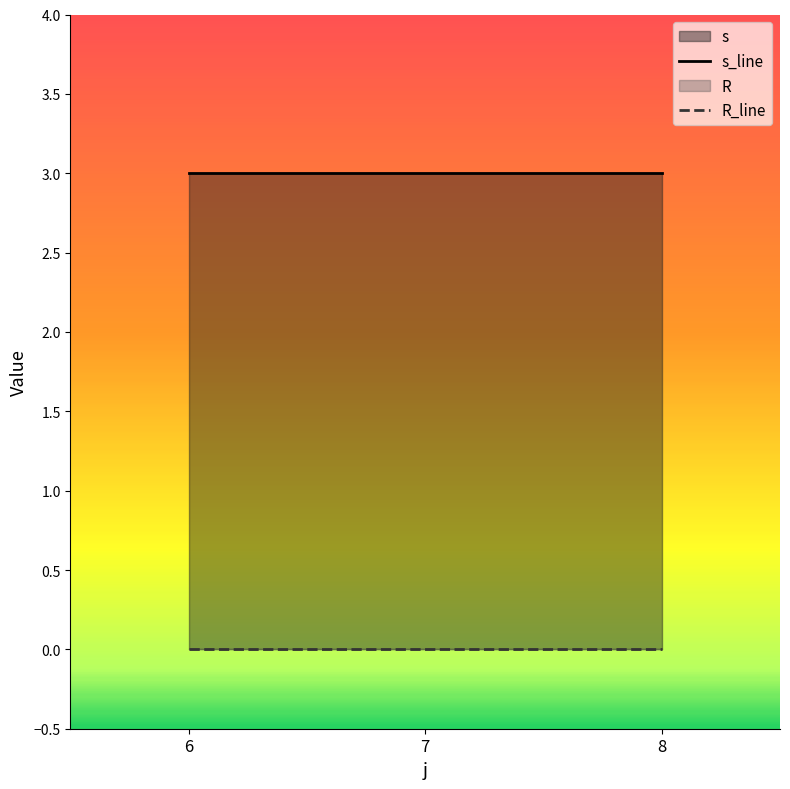

The value of s_line at 6 is 5. True or false?

False